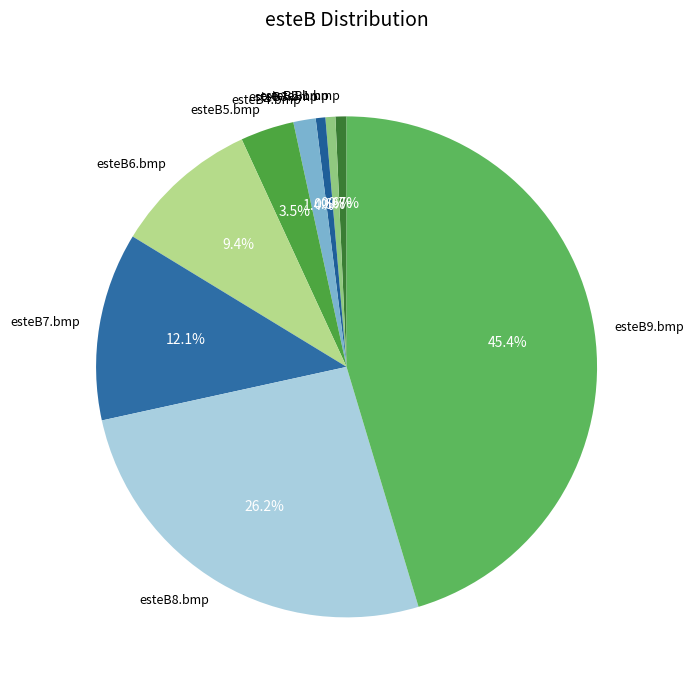

The esteB1.bmp slice represents 10% of the pie. True or false?

False